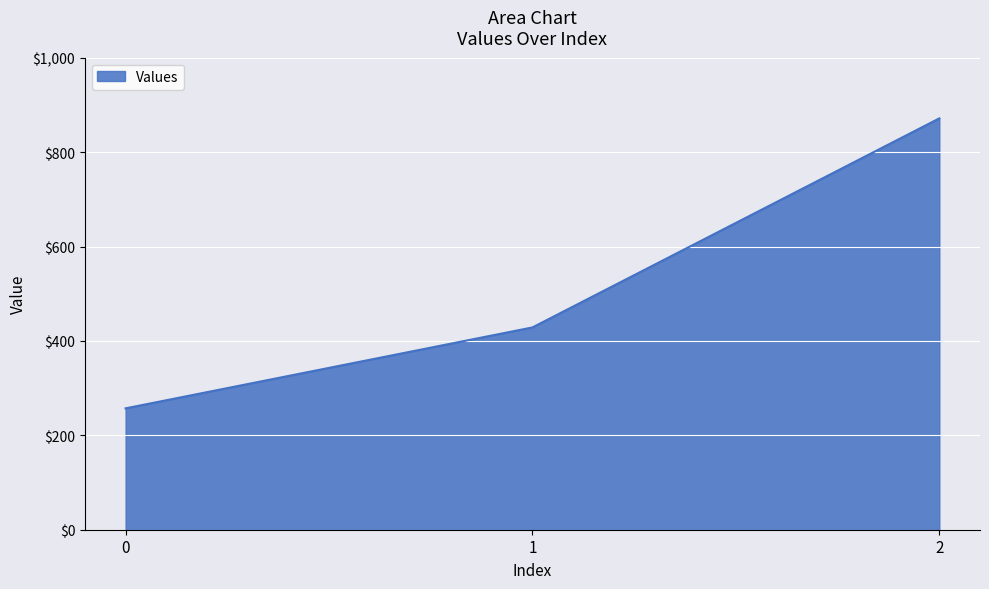

Is it true that the value at 2 is 1520.5?

False